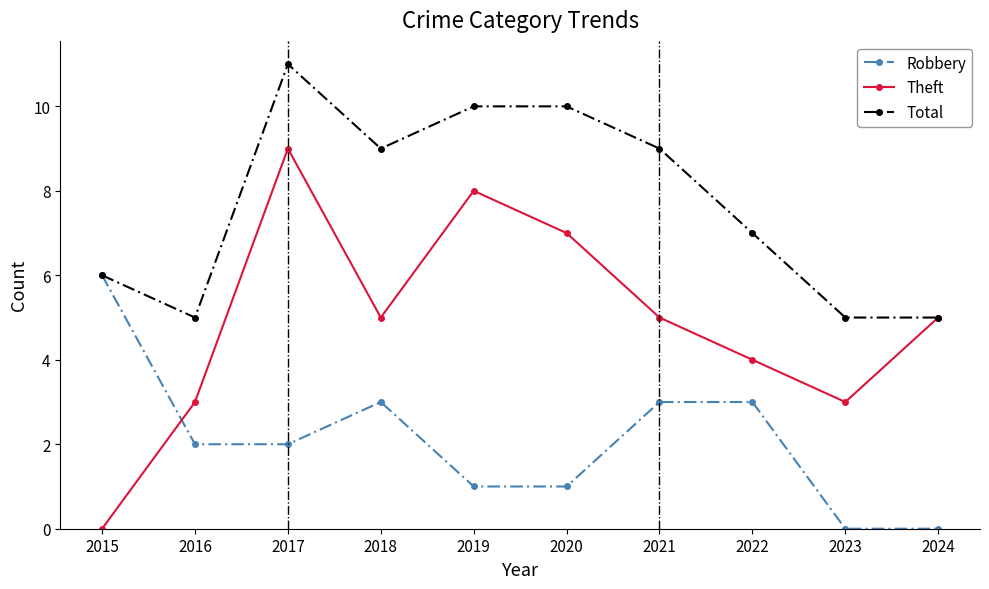

The Total series shows 5 at 2023. True or false?

True